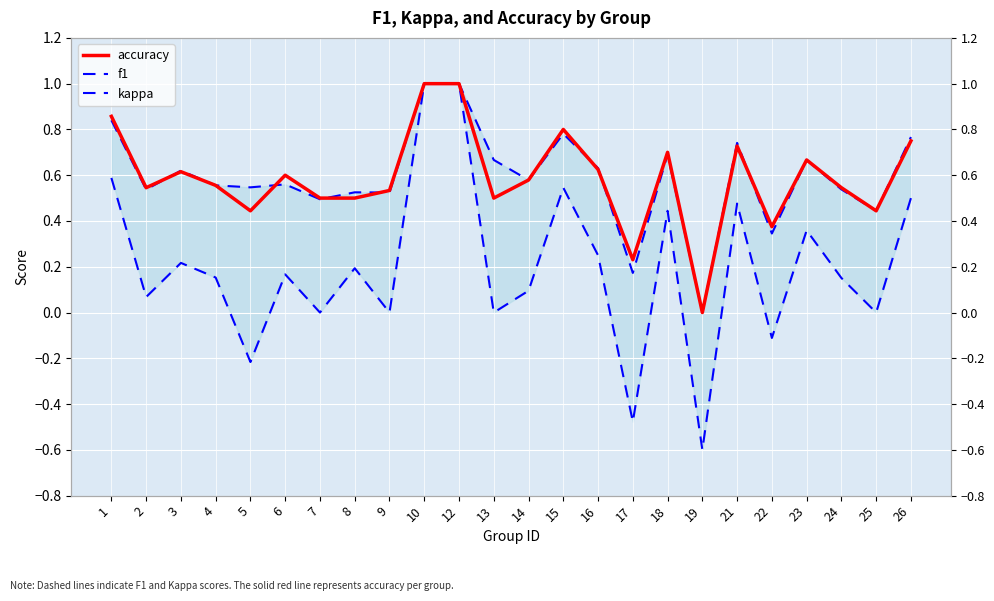

True or false: f1 has a value of 1.0 at 10.

True